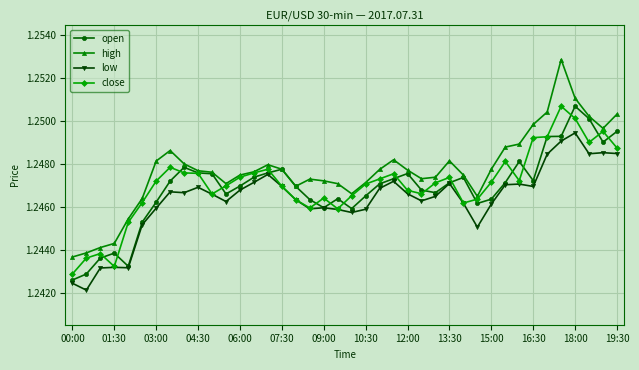

True or false: low and high intersect in this chart.

False